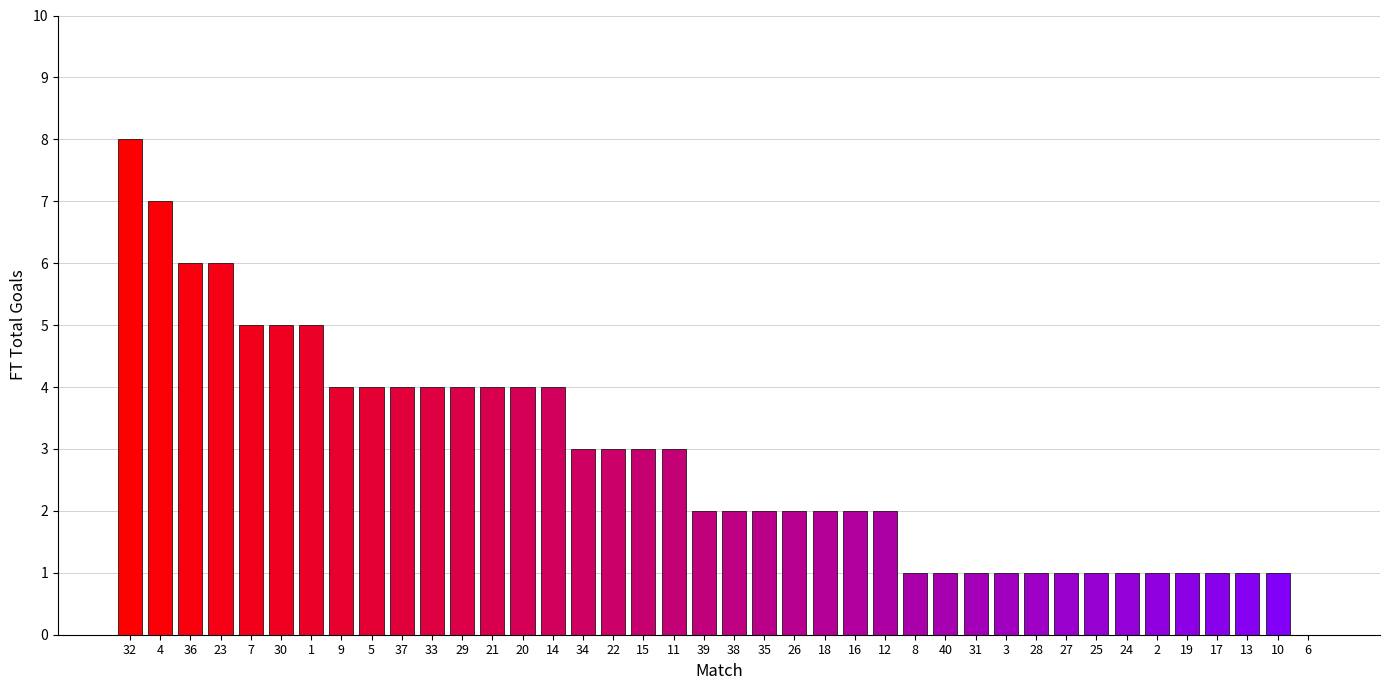

Which has a higher value, 30 or 31?

30